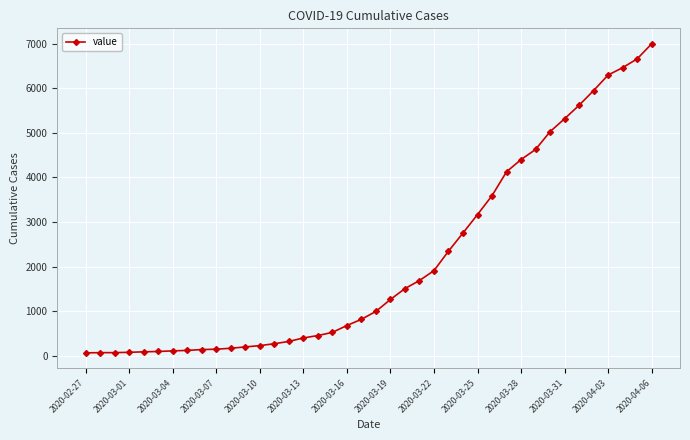

What is the difference between the maximum and minimum values?

6931